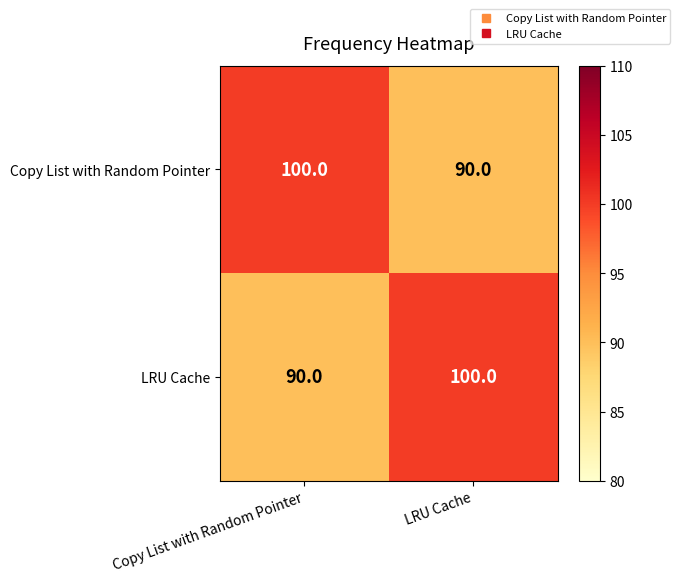

What is the minimum value for Copy List with Random Pointer?

90